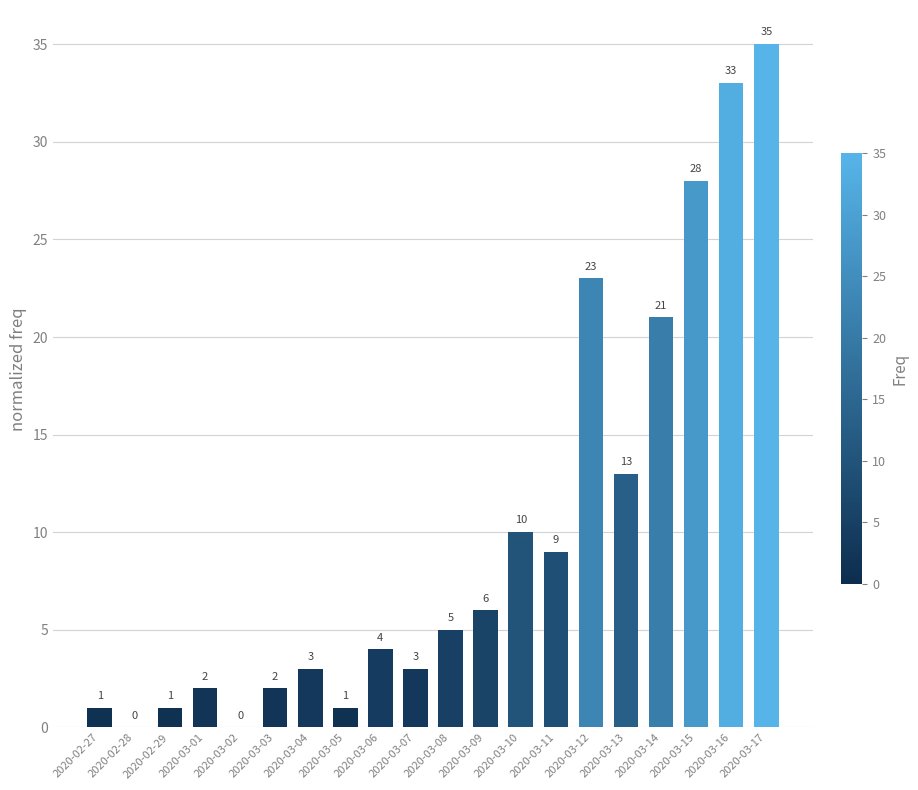

What is the sum of the values at 2020-03-07 and 2020-03-14?

24